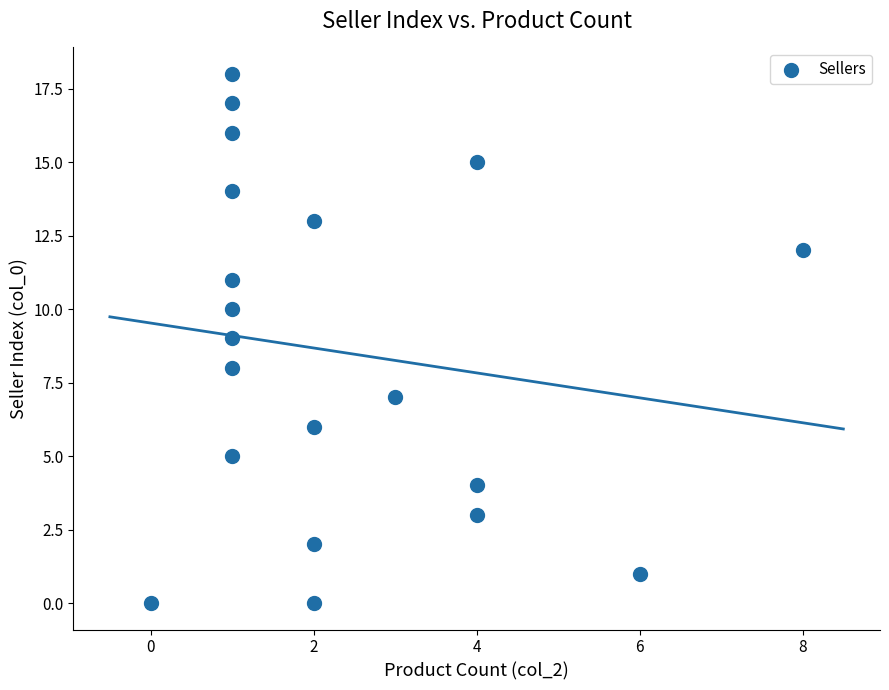

What is the range of X values (max minus min)?

8